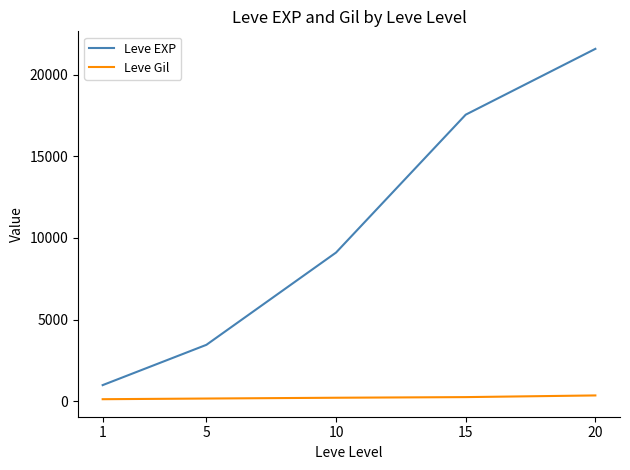

Between 5 and 10, which series saw the biggest shift?

Leve EXP